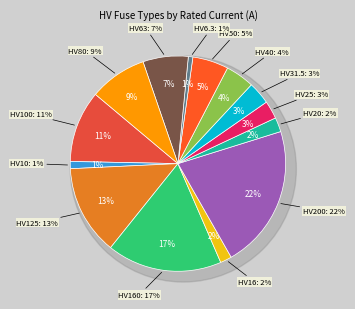

To the nearest percent, what portion does HV 20A represent?

2%